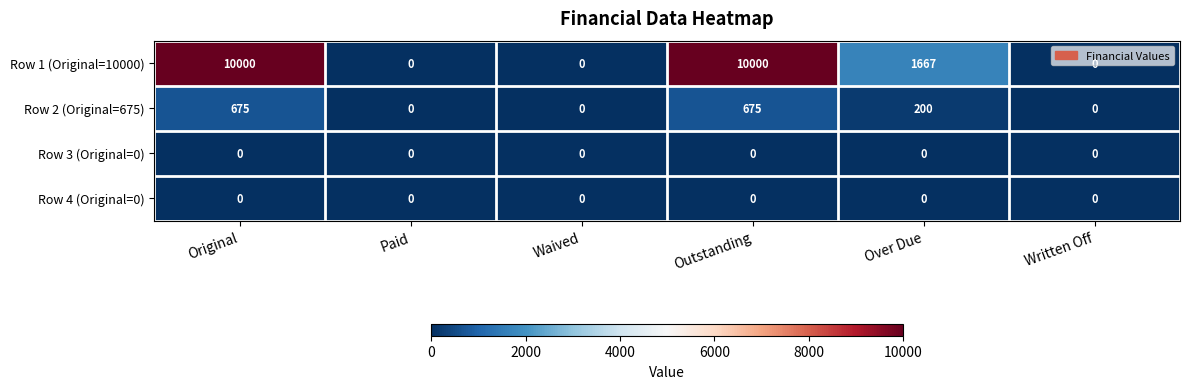

The Row 1 (Original=10000) series shows 3021 at Outstanding. True or false?

False